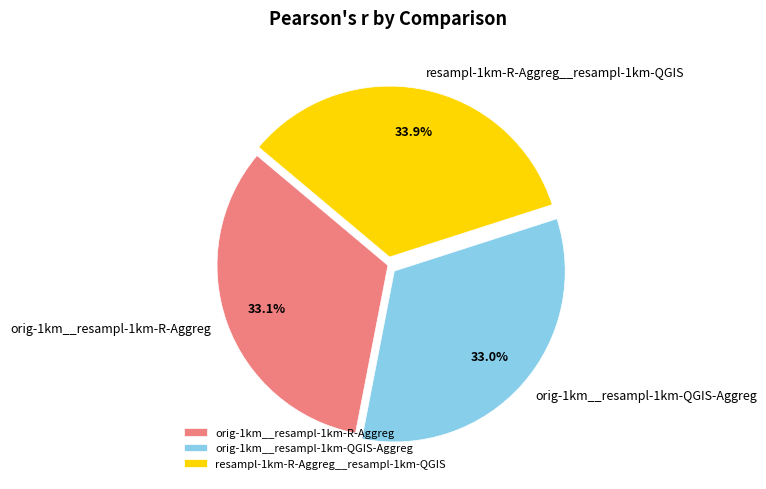

How many segments does this pie chart have?

3